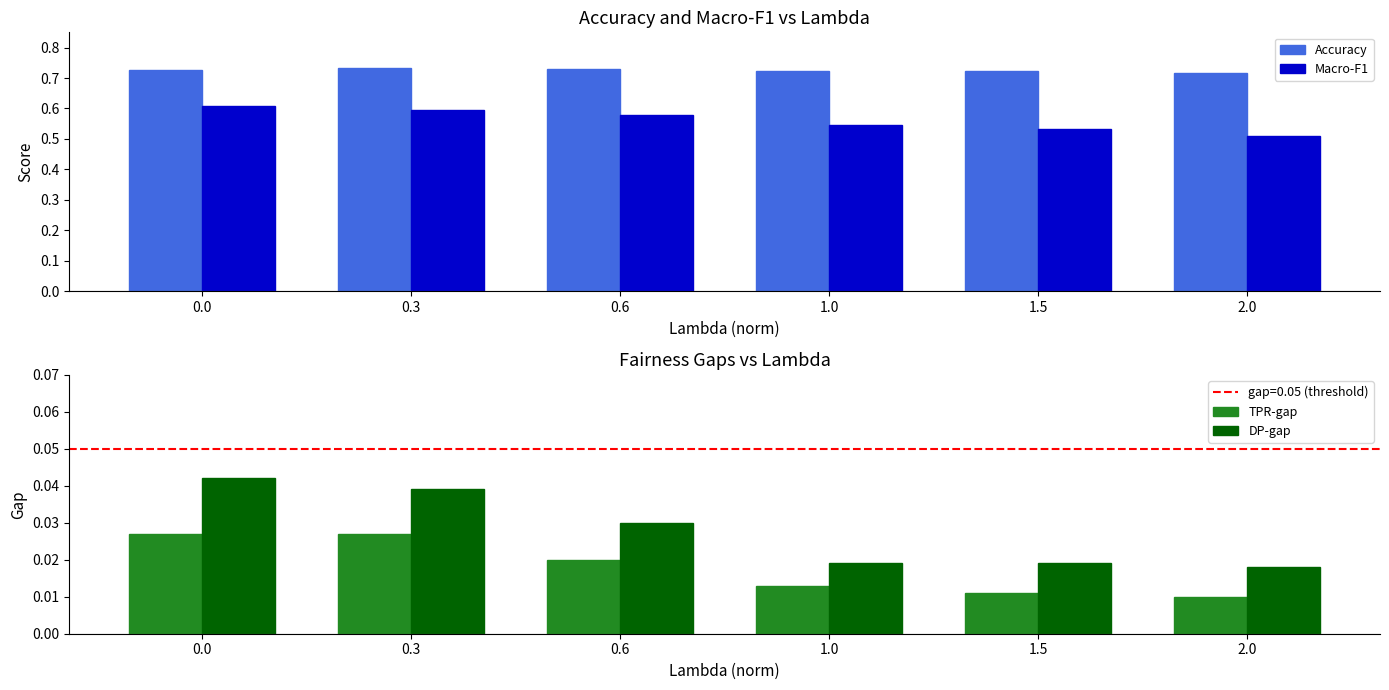

Which category has the highest value across all series?

0.3